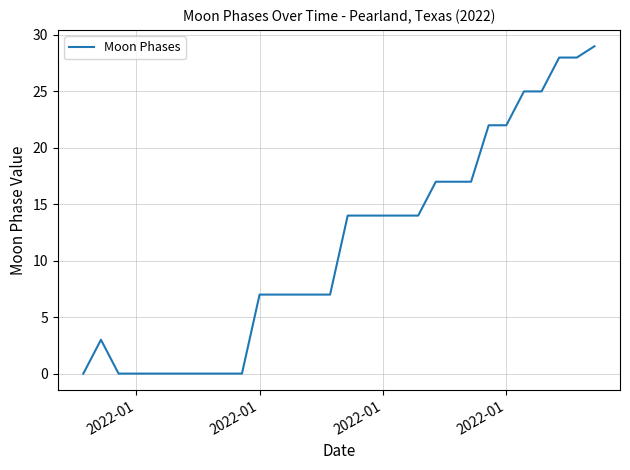

What is the sum of all values?

338